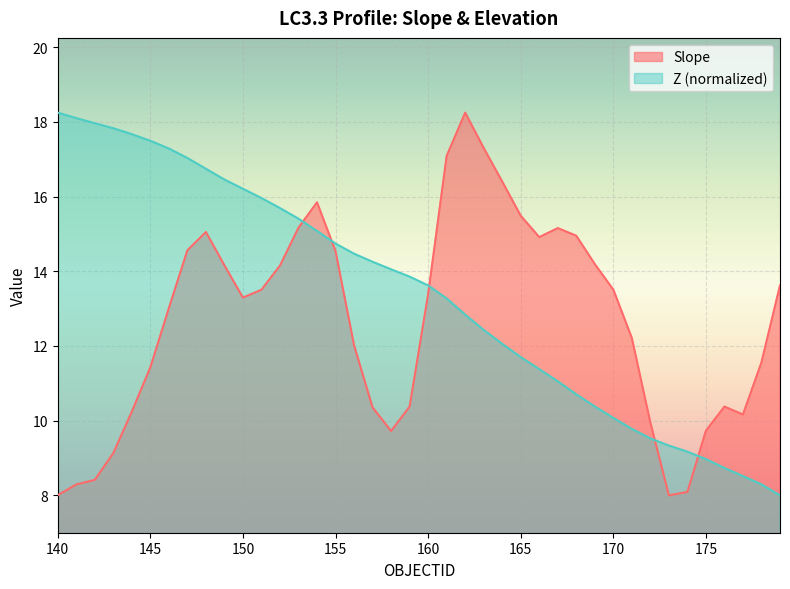

What is the maximum value for Slope?

18.2